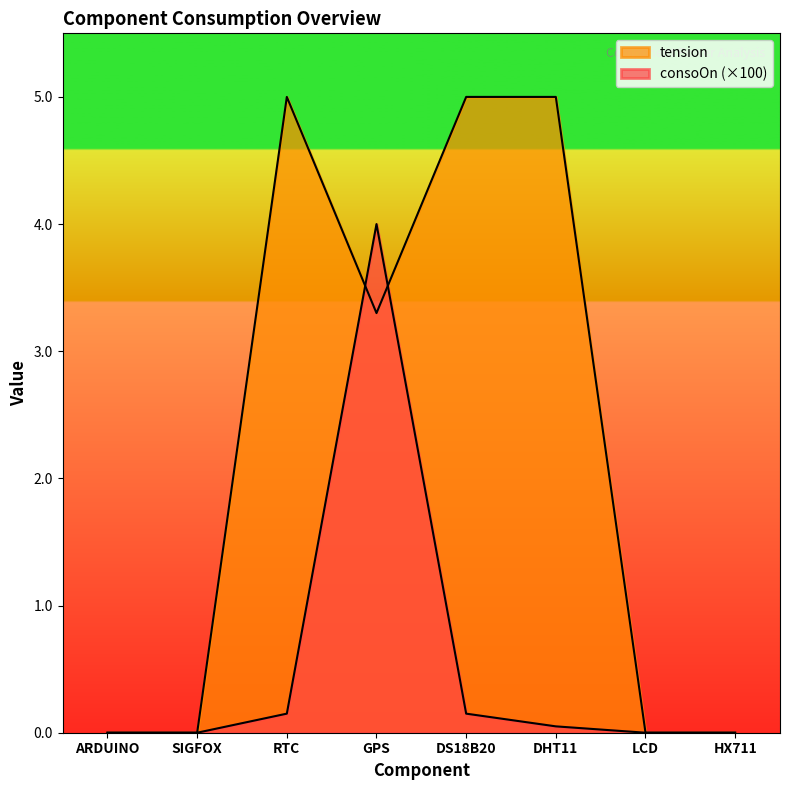

Reading left to right, extract all data points from this chart.

consoOn: 0.0	0.0	0.1	4.0	0.1	0.1	0.0	0.0
tension: 0.0	0.0	5.0	3.3	5.0	5.0	0.0	0.0